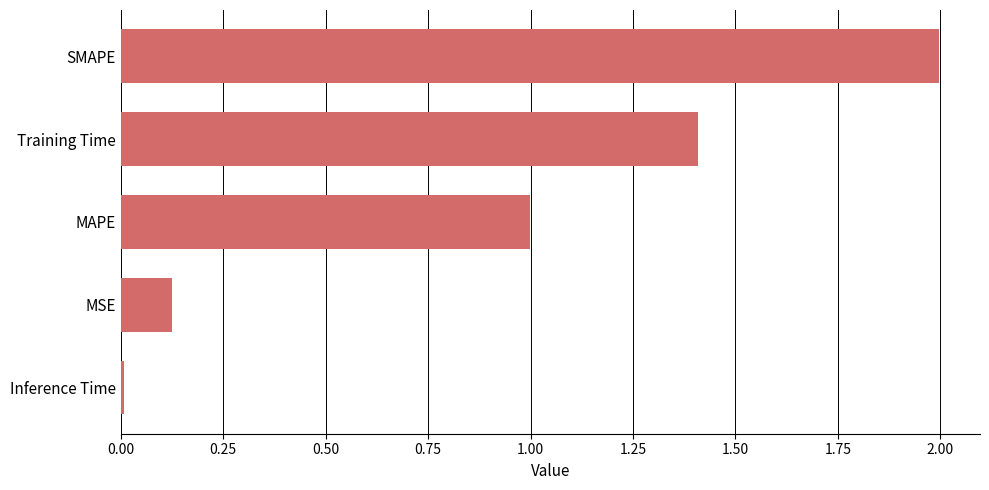

True or false: the data shows 2.2 at Training Time.

False